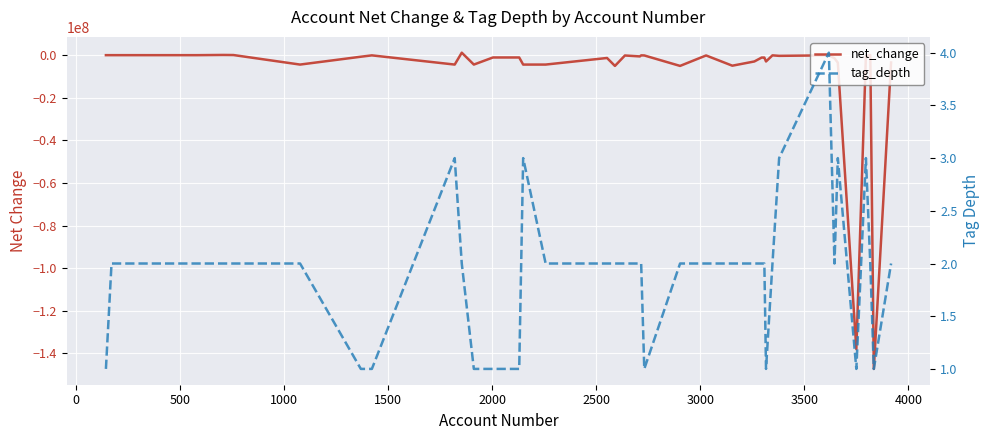

How many data points does each series have?

40